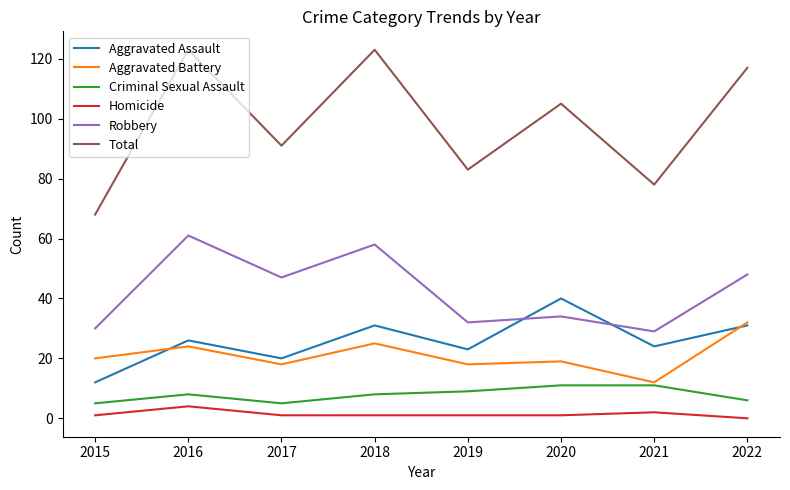

True or false: Total and Aggravated Assault cross at least once.

False